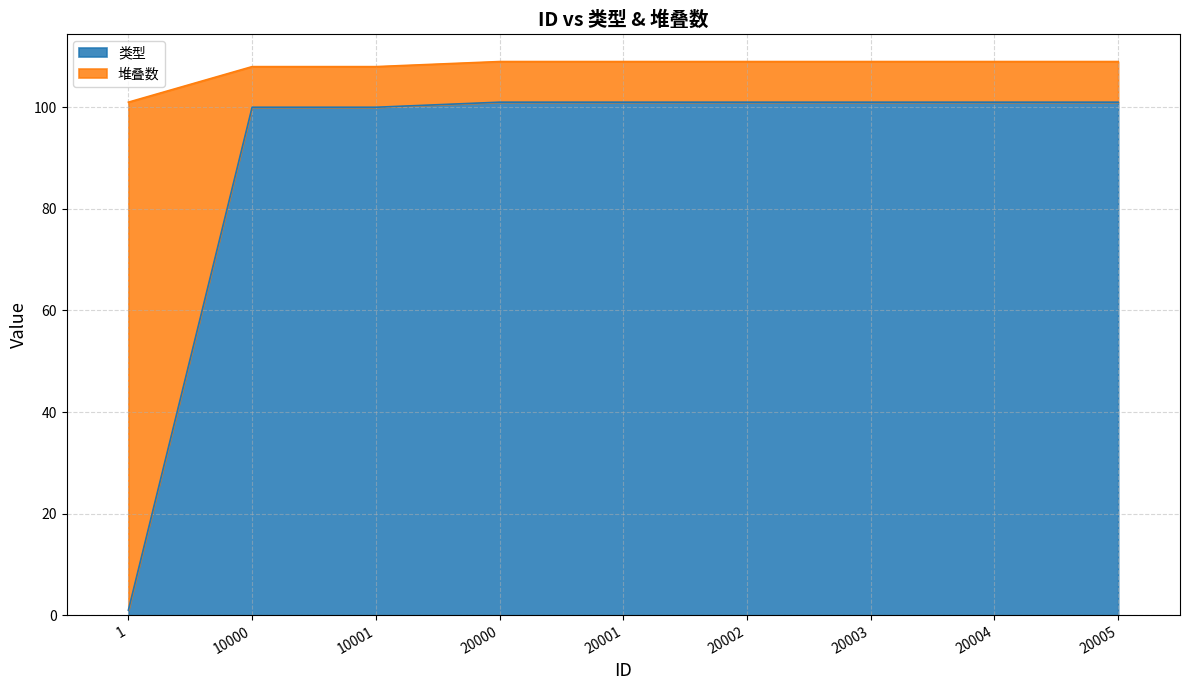

How many 堆叠数 values are between 108 and 109?

8